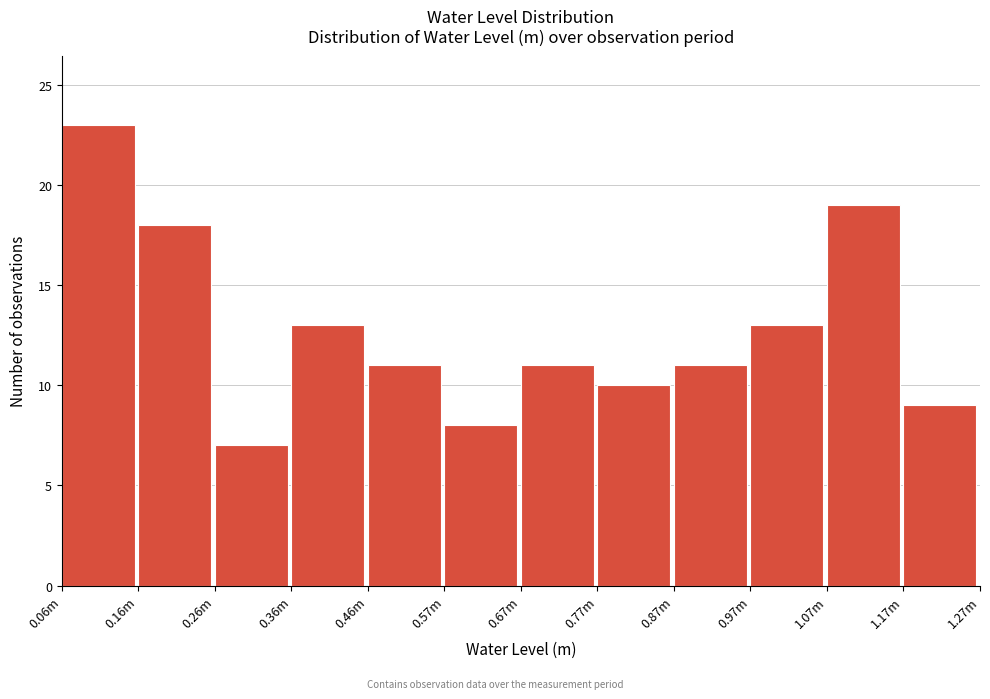

Reading left to right, transcribe all the data shown in this chart.

0.06m=23	0.16m=18	0.26m=7	0.36m=13	0.46m=11	0.57m=8	0.67m=11	0.77m=10	0.87m=11	0.97m=13	1.07m=19	1.17m=9